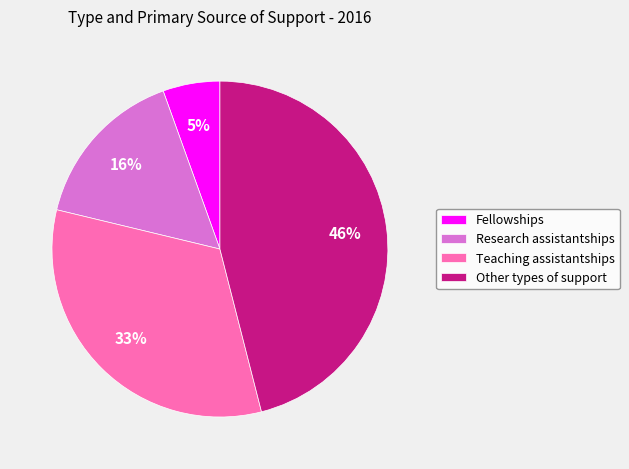

How many slices are in this pie chart?

4